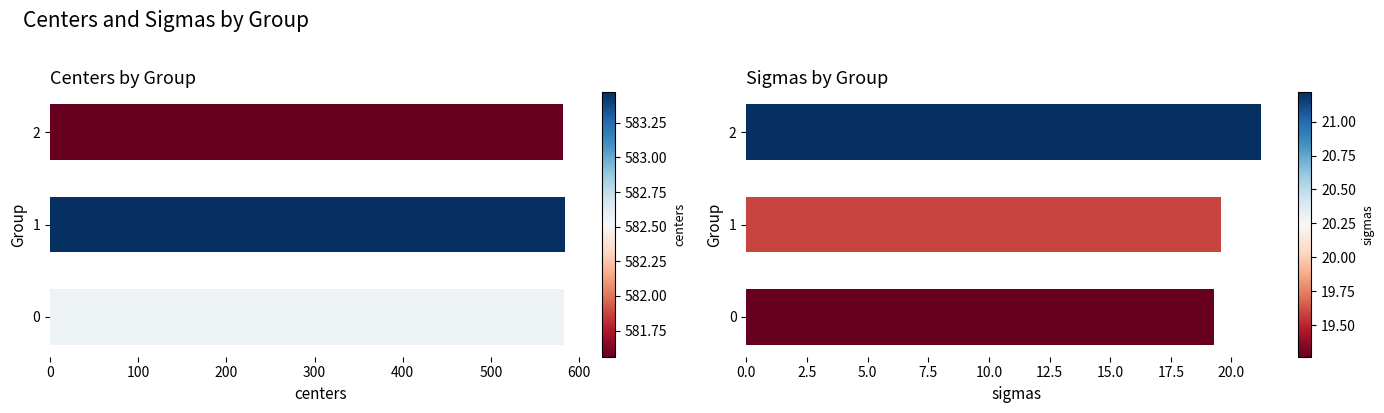

Is it true that sigmas equals 10.4 at 1?

False